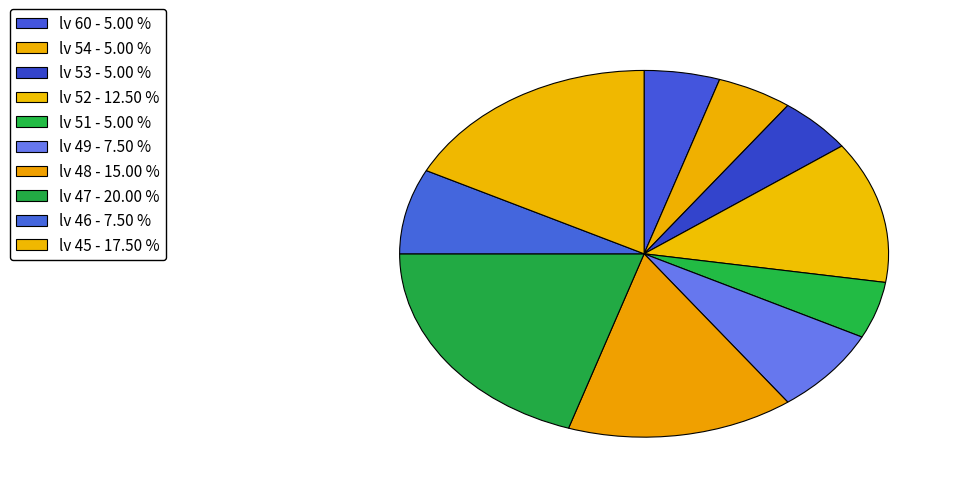

Is there any slice that represents more than half of the pie?

No